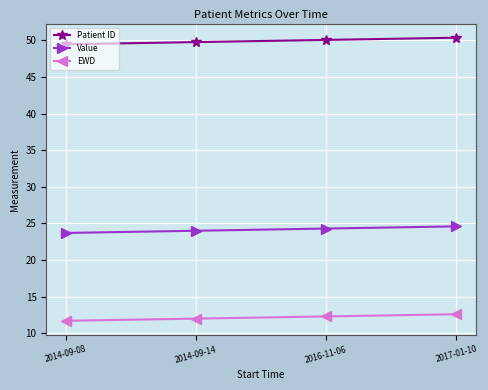

True or false: EWD has more than 1 interior local peaks.

False